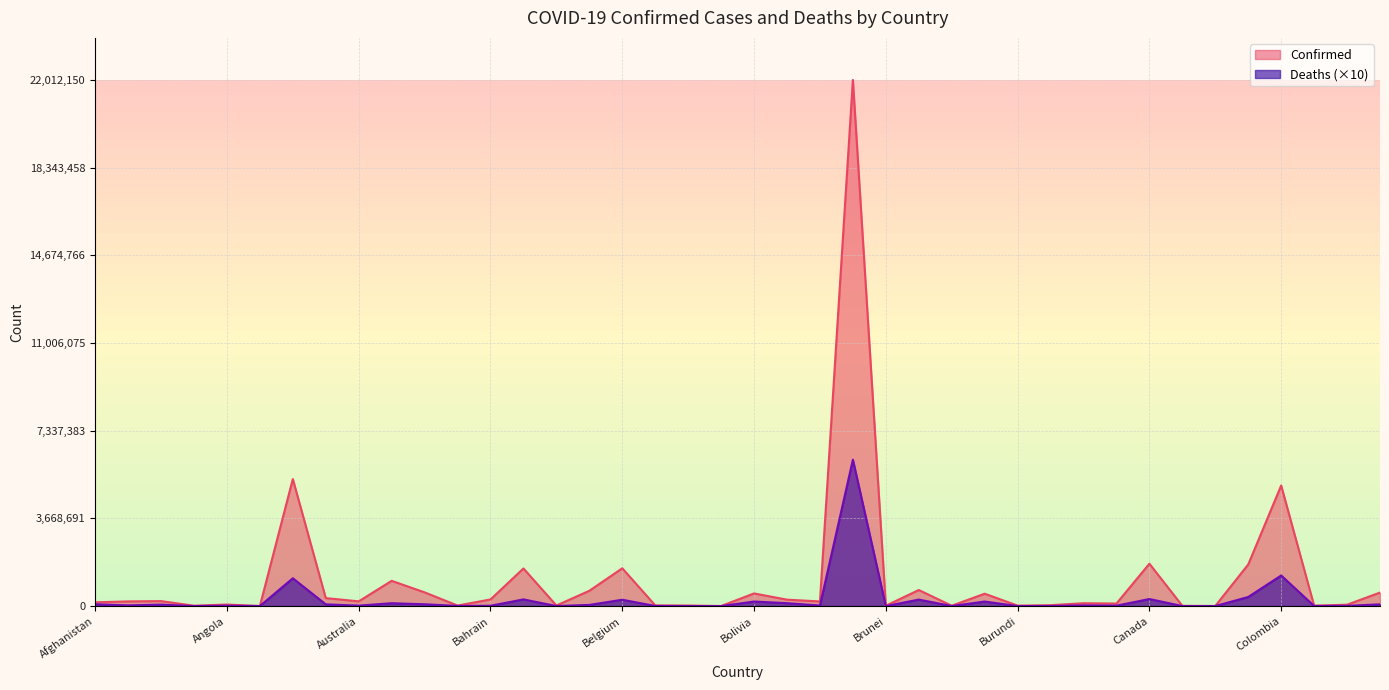

List the labels in order of Confirmed value, smallest first.

Bhutan, Antigua and Barbuda, Chad, Central African Republic, Brunei, Burkina Faso, Andorra, Congo (Brazzaville), Burundi, Bahamas, Barbados, Benin, Belize, Cabo Verde, Congo (Kinshasa), Angola, Cameroon, Cambodia, Afghanistan, Botswana, Albania, Australia, Algeria, Bosnia and Herzegovina, Bahrain, Armenia, Burma, Bolivia, Costa Rica, Azerbaijan, Belarus, Bulgaria, Austria, Bangladesh, Belgium, Chile, Canada, Colombia, Argentina, Brazil